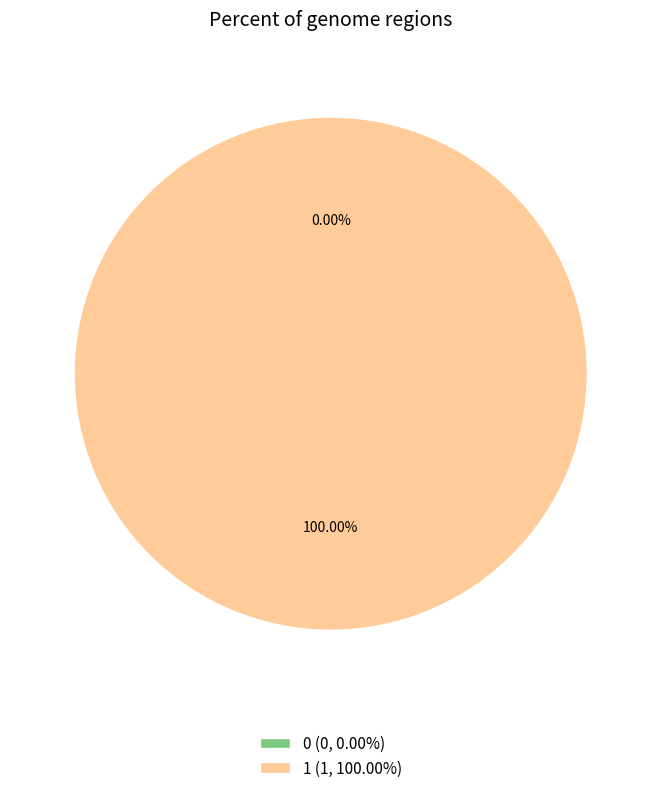

Is there a majority slice in this chart?

Yes